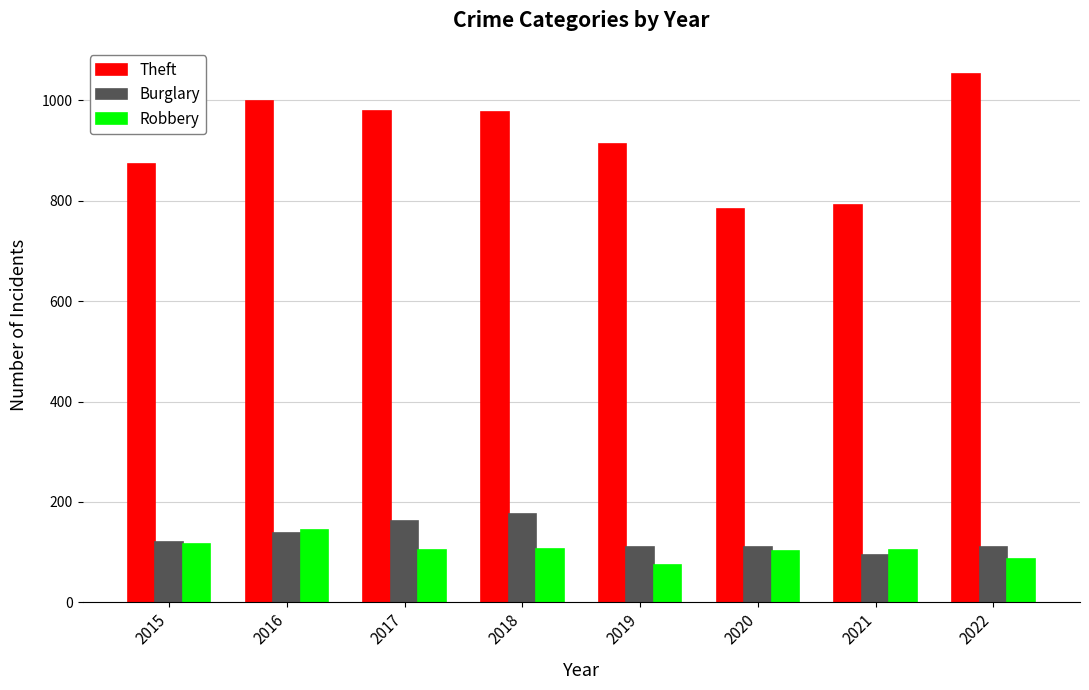

What is the difference between the Theft values at 2015 and 2022?

178